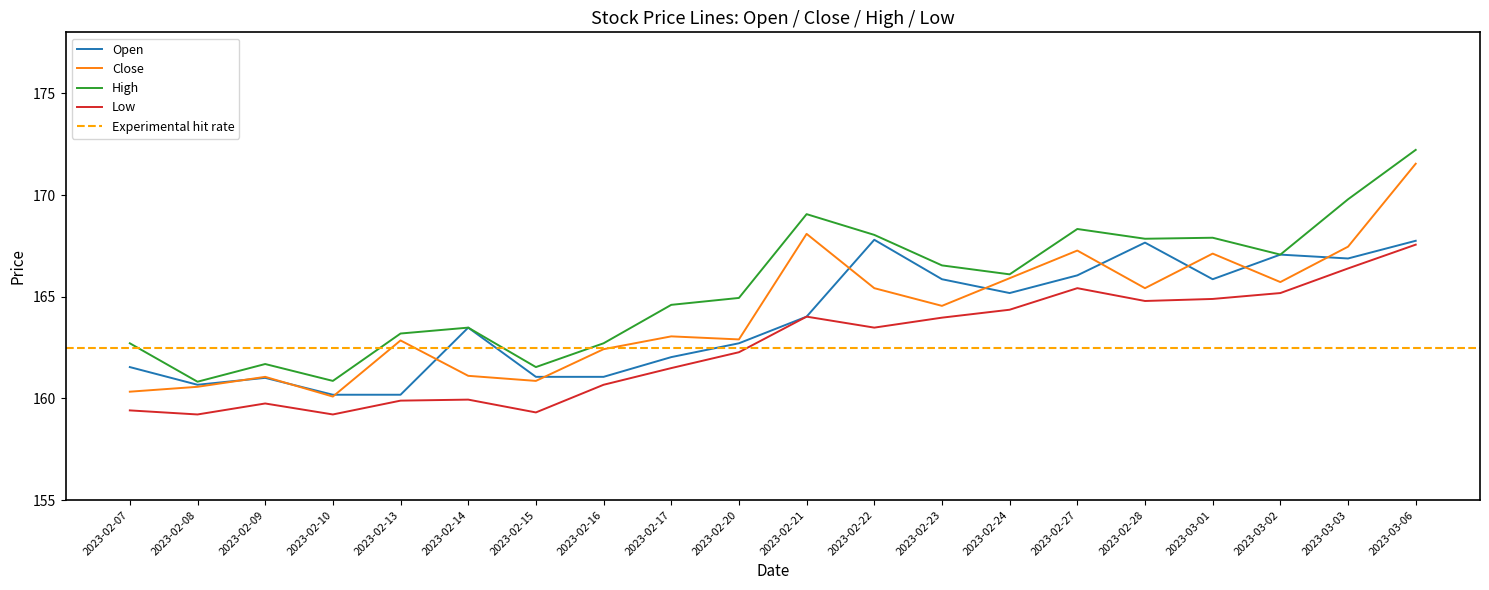

At which category does Close reach its first local peak?

2023-02-09